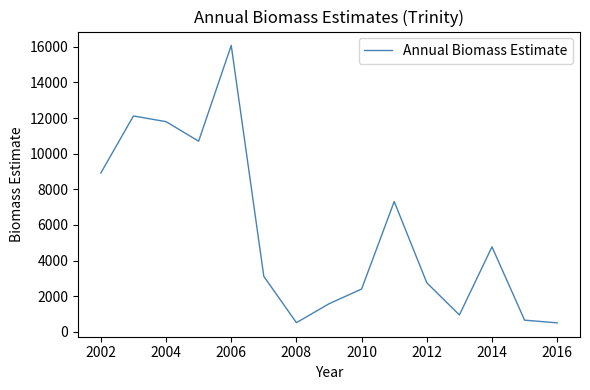

What is the difference between the maximum and minimum values?

15570.4